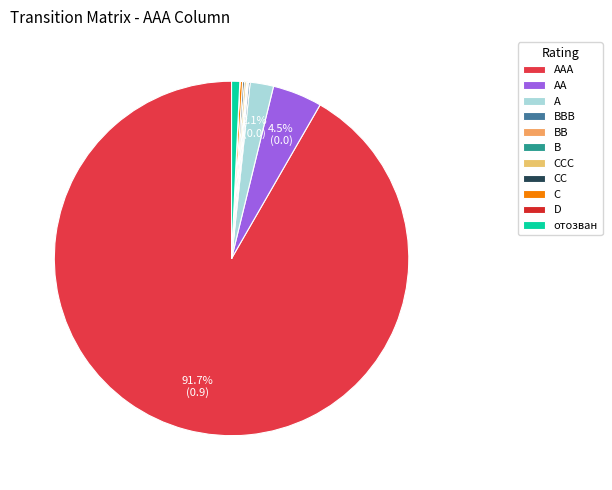

Does BB account for over 50% of the chart?

No